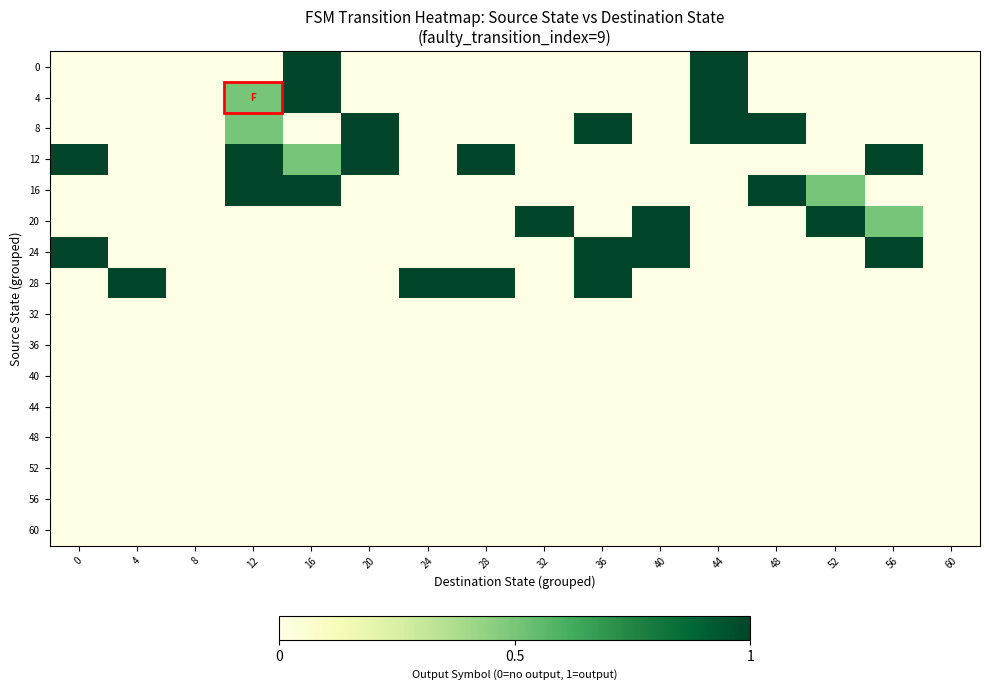

At which category does the chart reach its peak across all series?

16